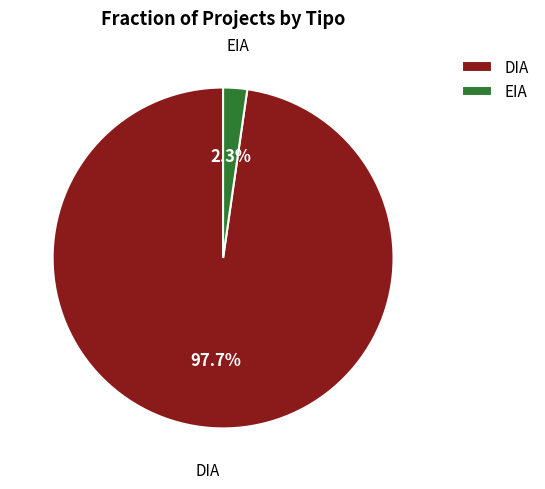

What is the smallest slice in the pie chart?

EIA